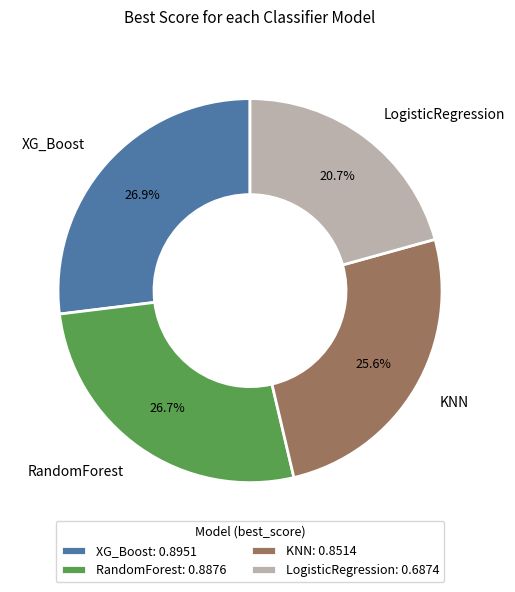

Which slice is the smallest?

LogisticRegression